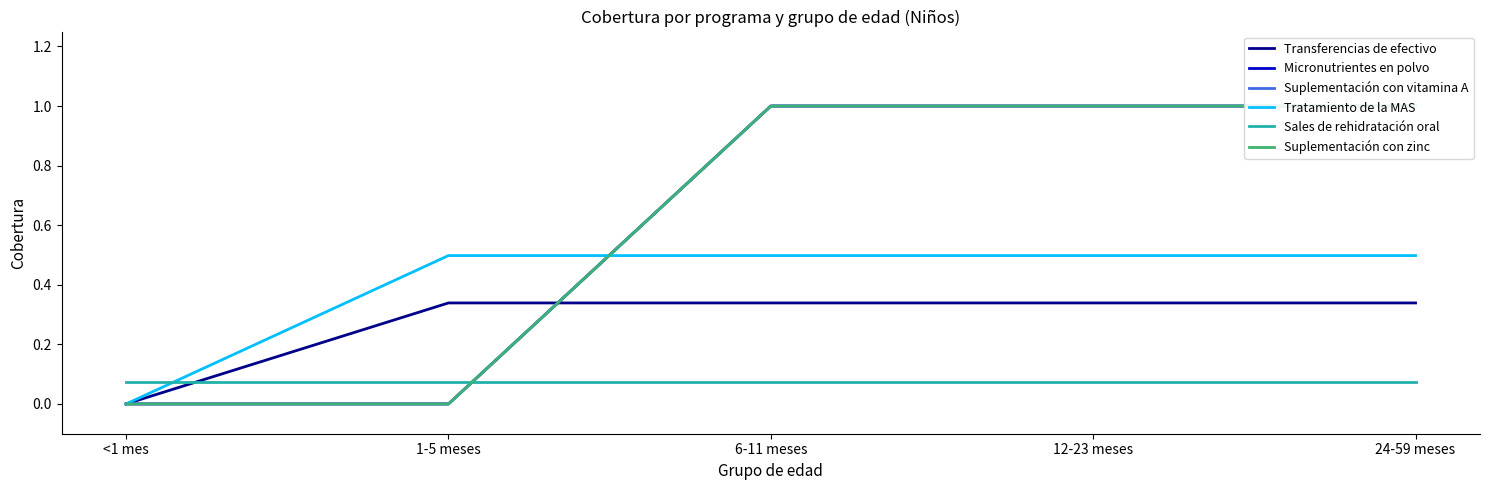

Which label corresponds to the smallest value in the chart?

<1 mes